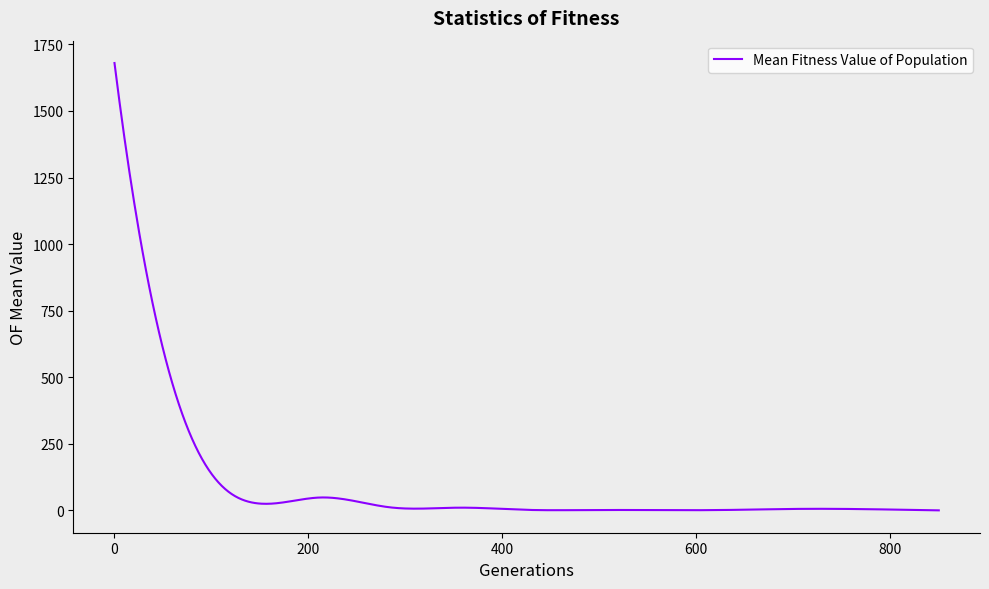

What is the greatest value displayed?

1680.0